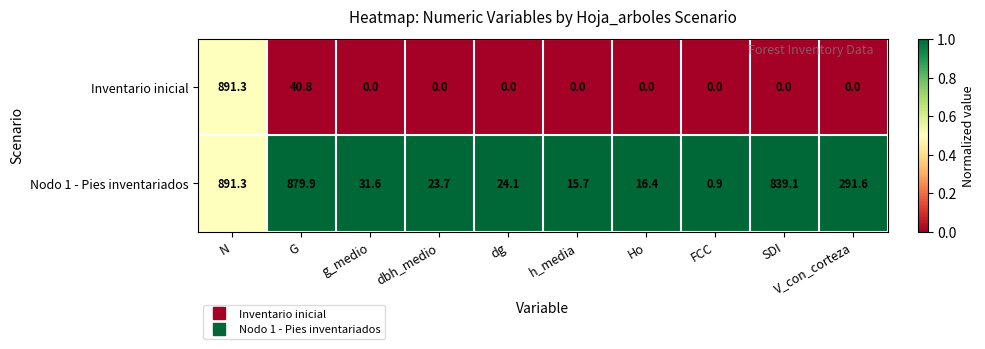

At which category is the sum across all series the highest?

N